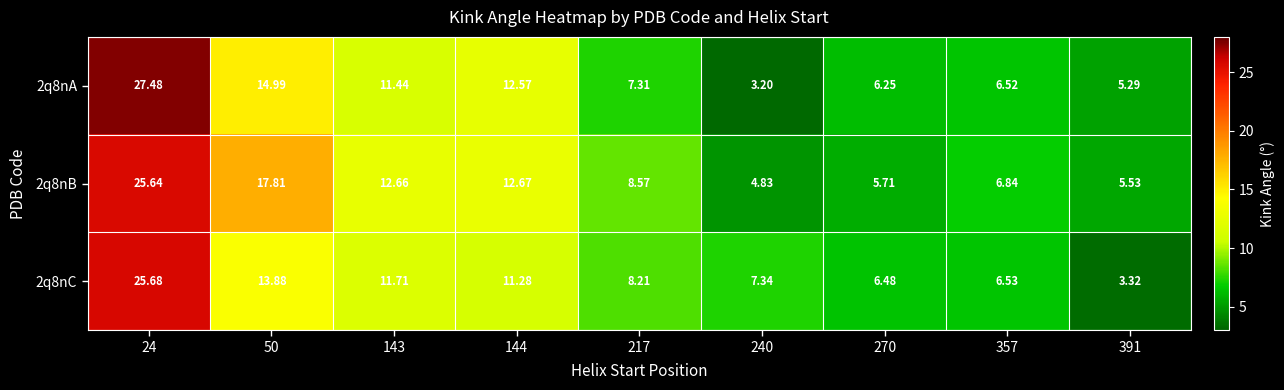

List the series in order of their peak value, highest first.

2q8nA, 2q8nC, 2q8nB